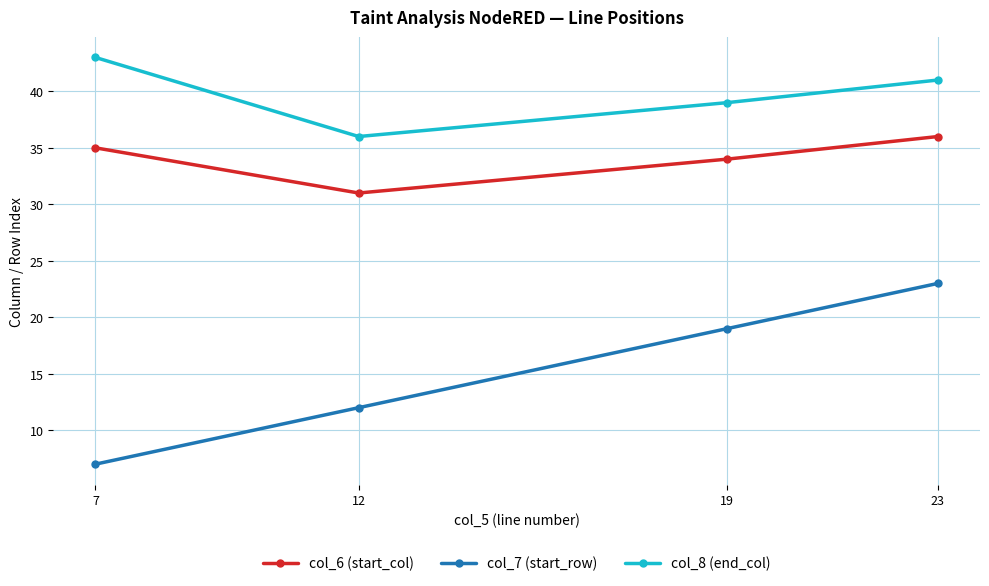

True or false: col_7 (start_row) has a value of 6 at 19.

False